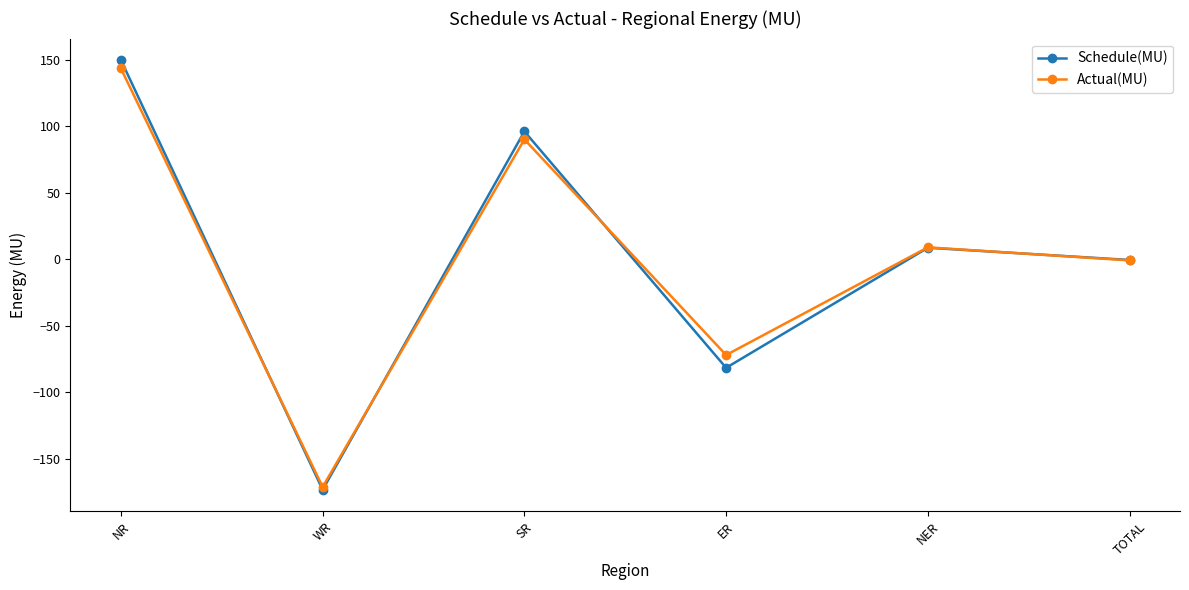

Where is the first local maximum for Schedule(MU)?

SR